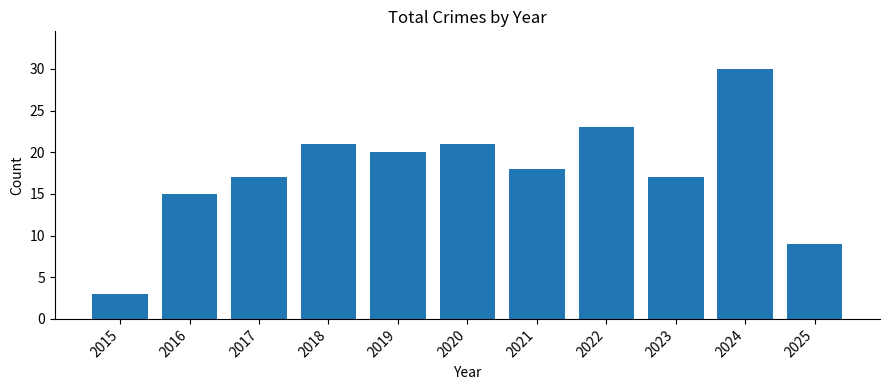

Is it true that the value at 2022 is 23?

True